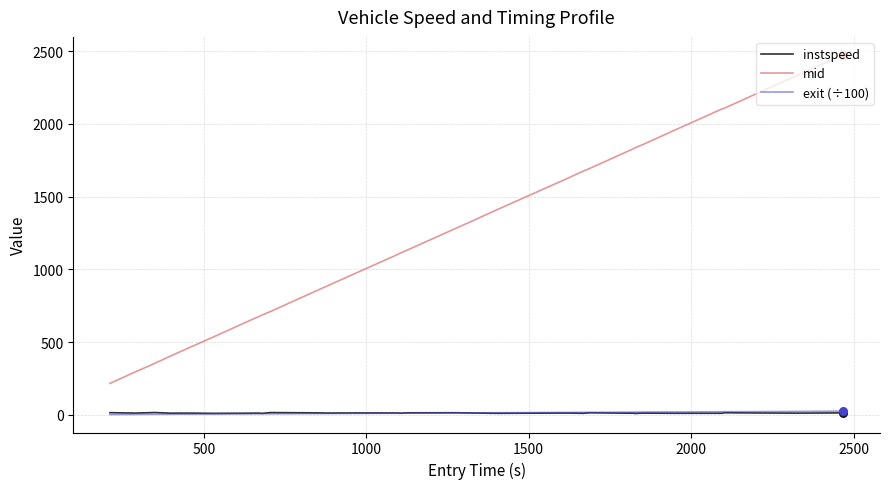

Which series has the largest total across all categories?

mid